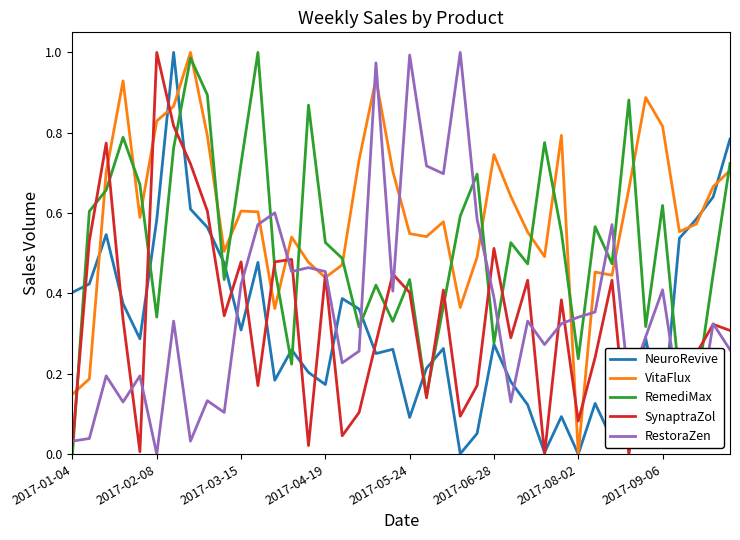

Which series has the largest total across all categories?

VitaFlux